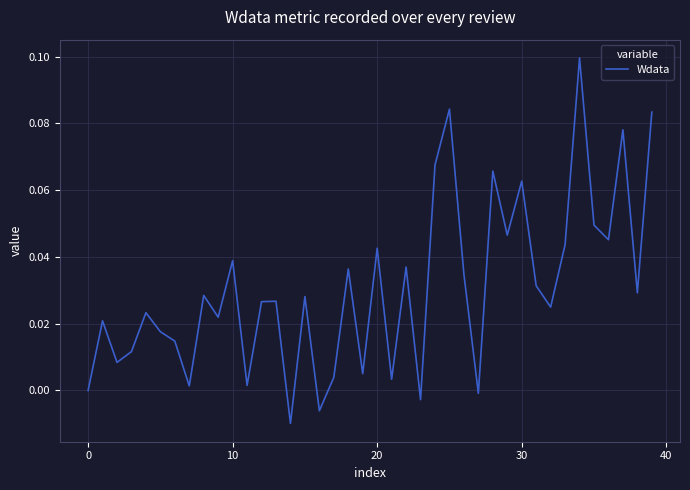

Does the chart have visible grid lines?

Yes